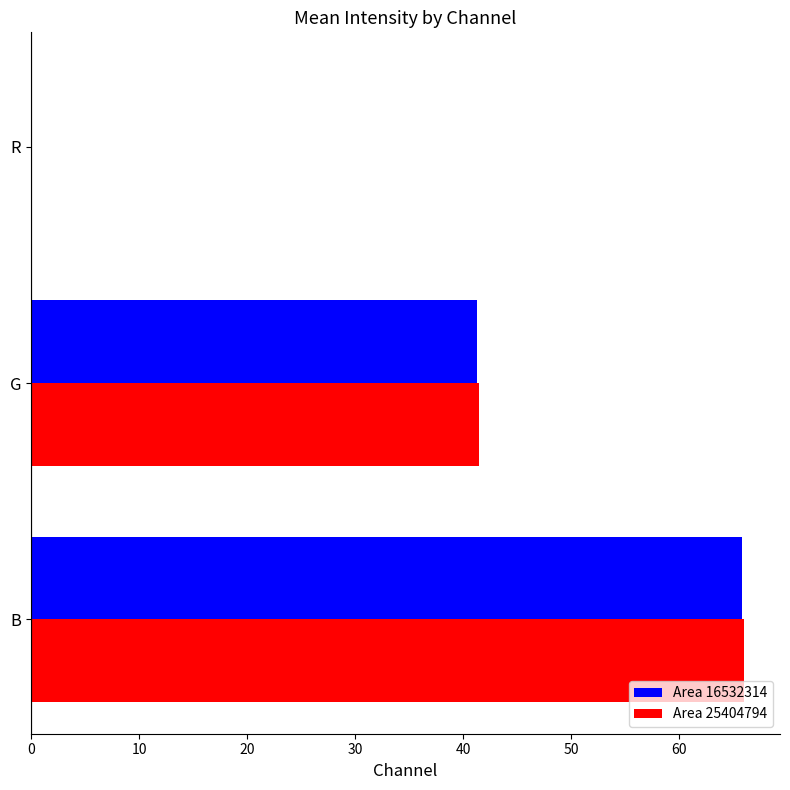

What is the sum of the Area 25404794 values at R and B?

66.0